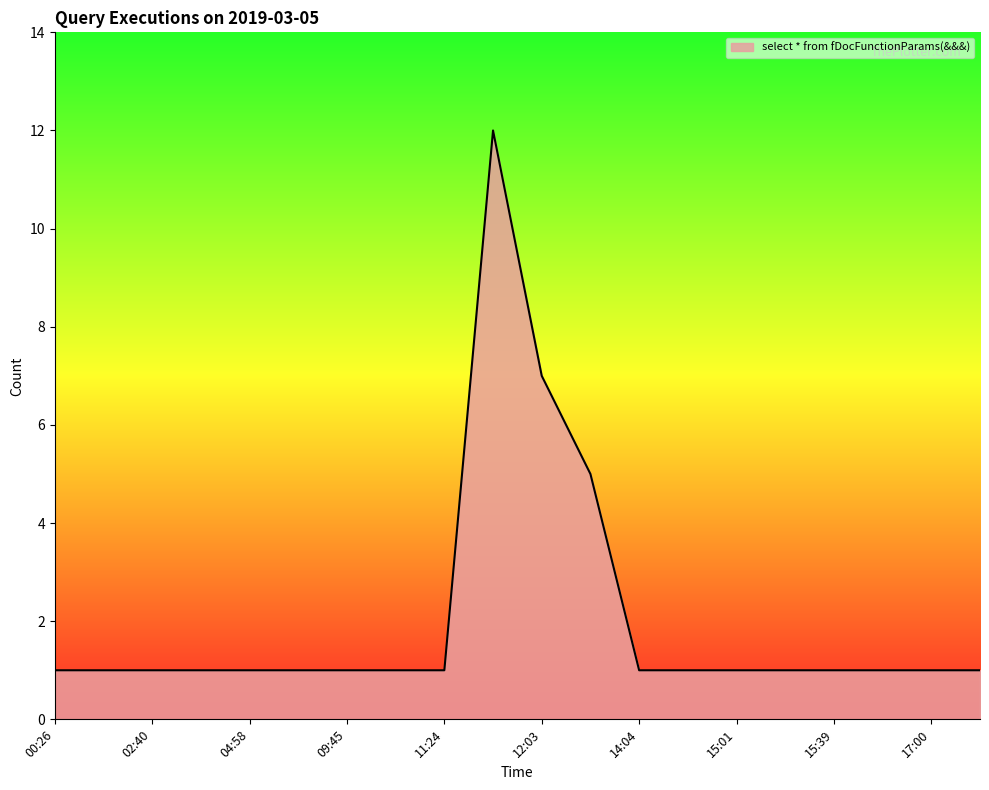

What is the maximum value shown in the chart?

12